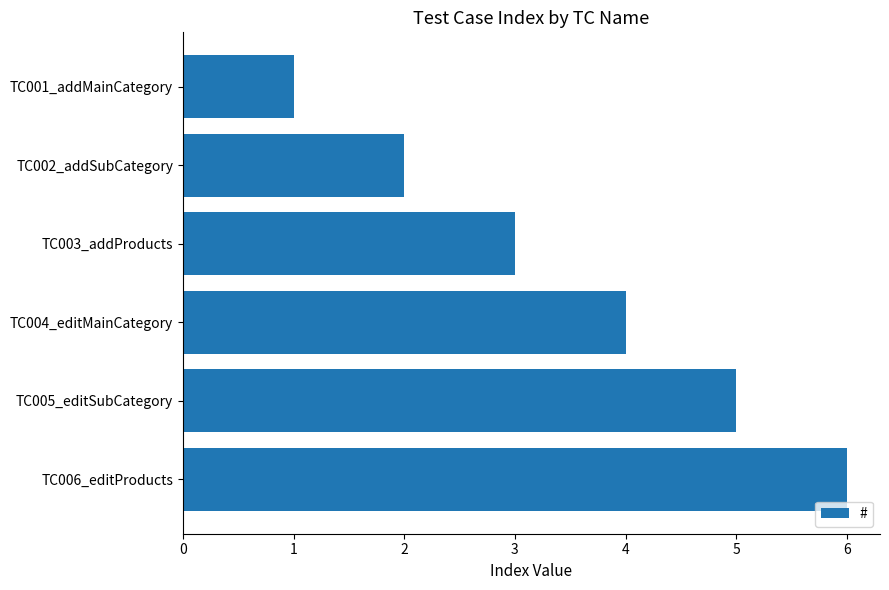

What is the change in value from TC002_addSubCategory to TC003_addProducts?

+1